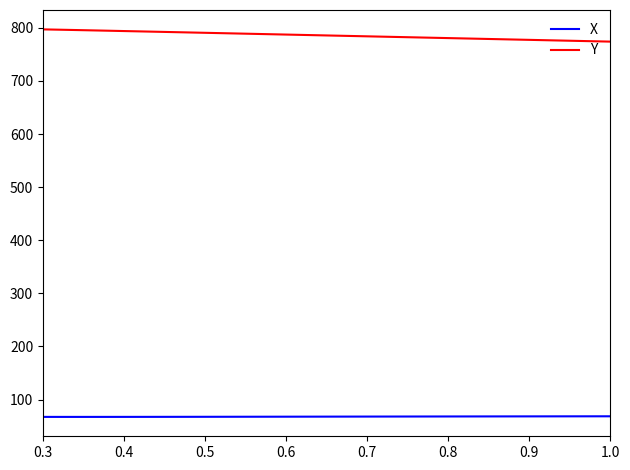

Rank the series by their average value, from lowest to highest.

X, Y